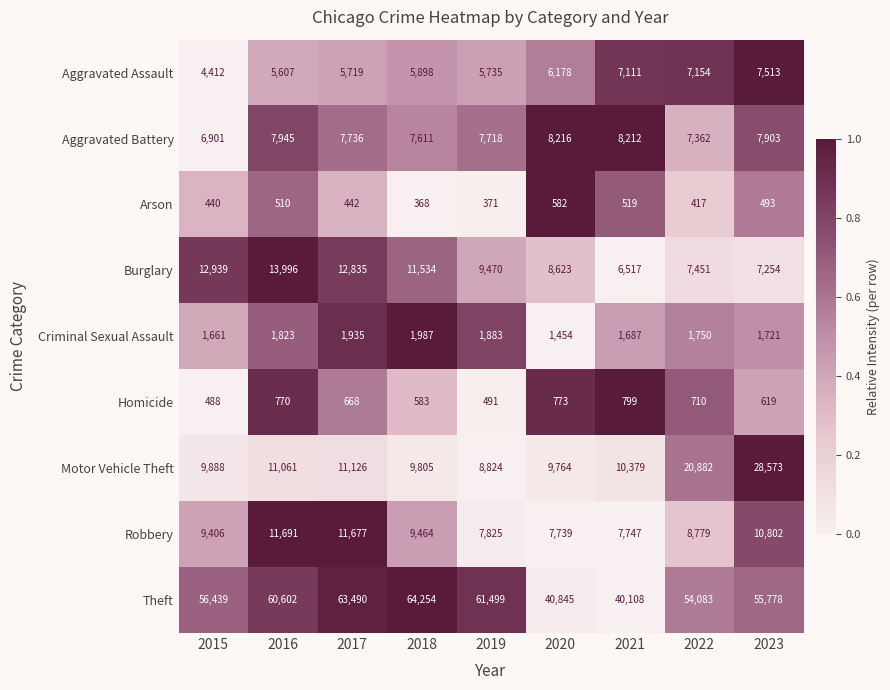

What is the difference between the Burglary values at 2022 and 2020?

1172